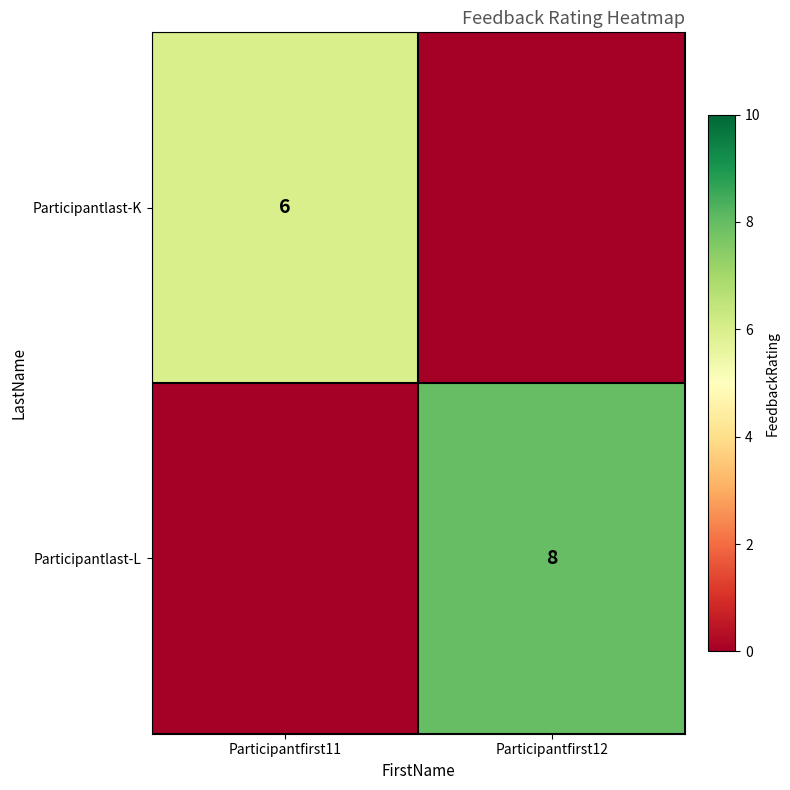

The value of Participantlast-K at Participantfirst11 is 8. True or false?

False